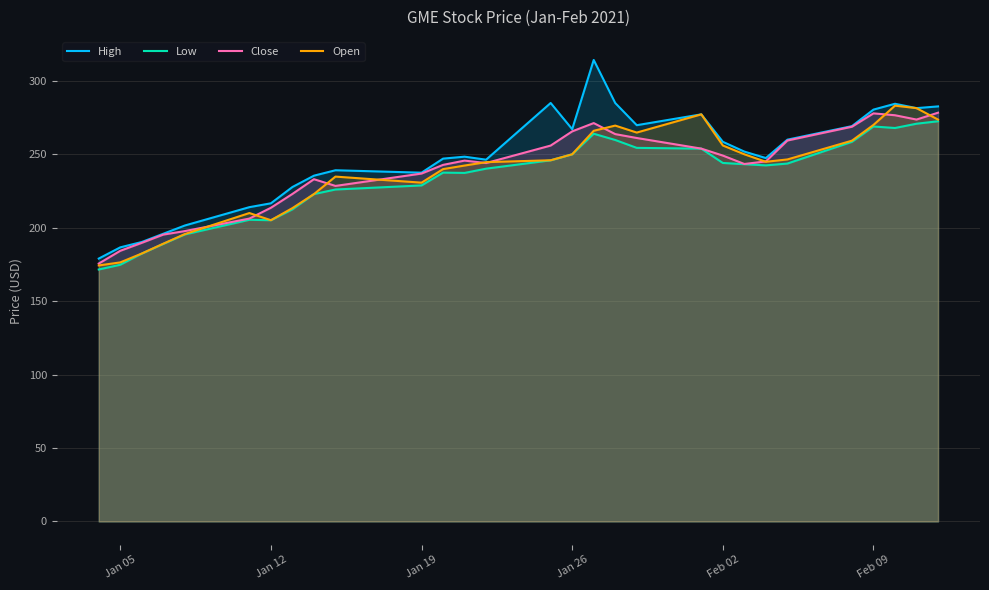

Read the Open value at Jan 05.

176.4